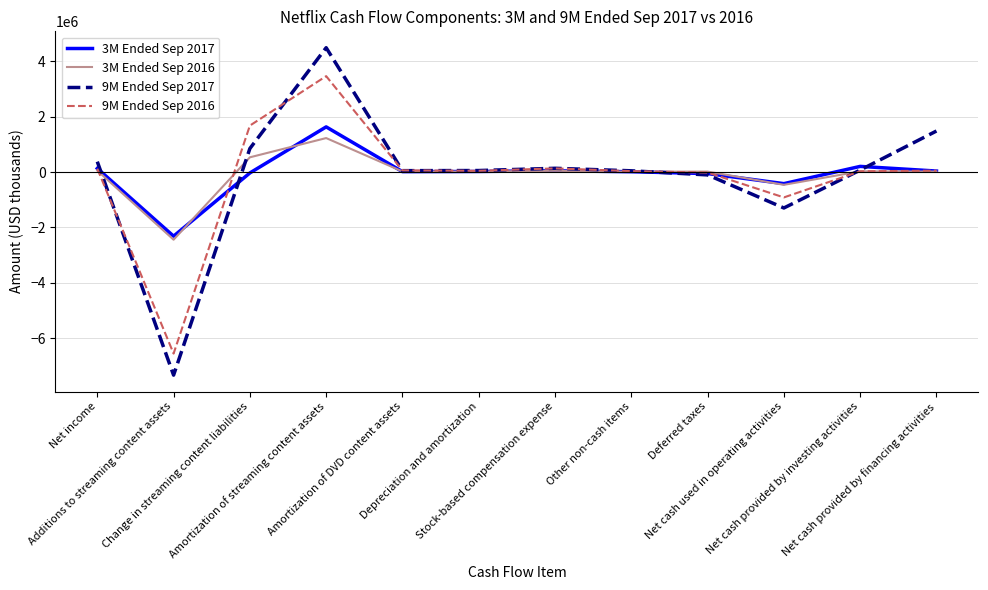

Which series has the widest spread of values?

9M Ended Sep 2017